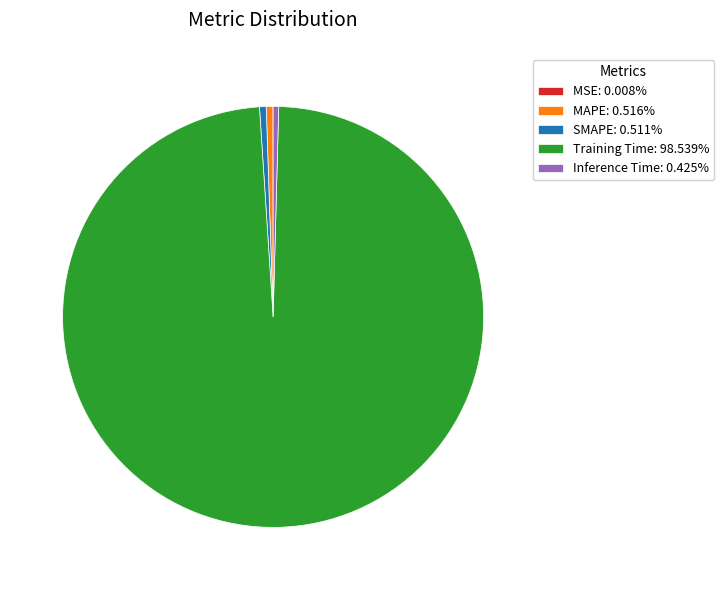

The MAPE slice represents 11% of the pie. True or false?

False